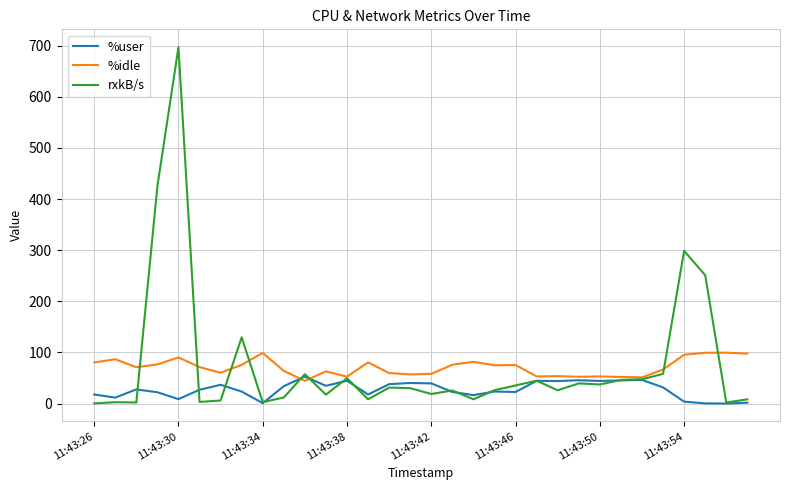

Which series has the largest range (max minus min)?

rxkB/s